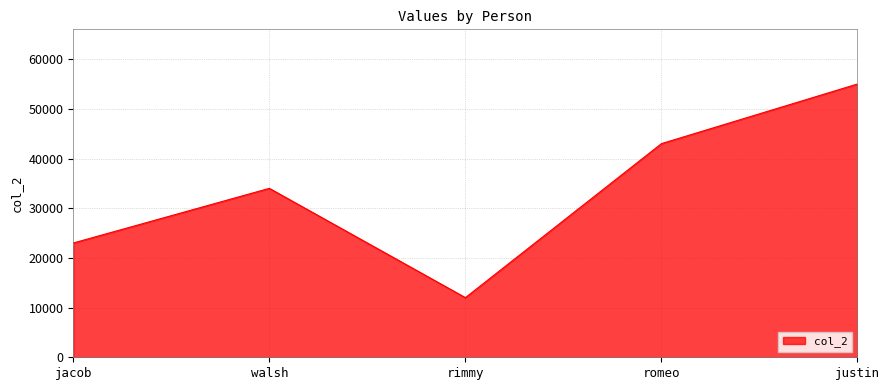

Where is the first local minimum?

rimmy